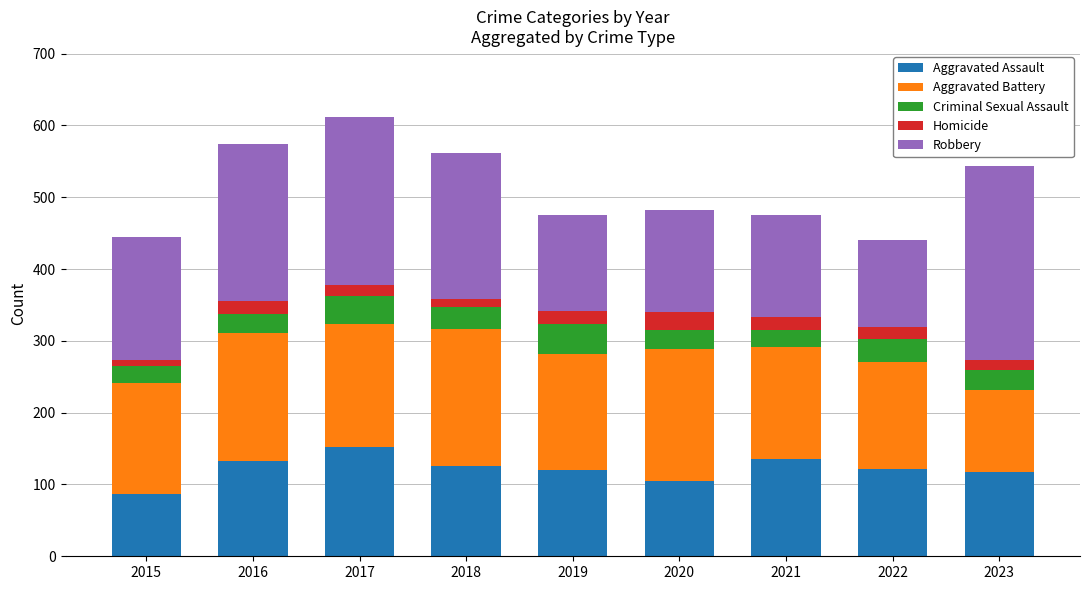

At which category is the sum across all series the highest?

2017